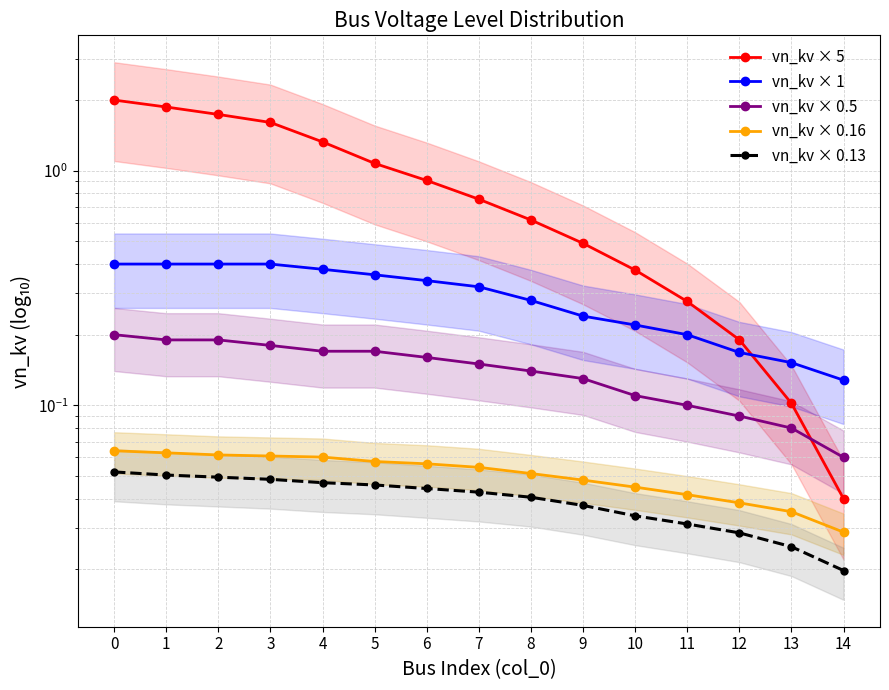

Does the chart display data point markers on the line(s)?

Yes